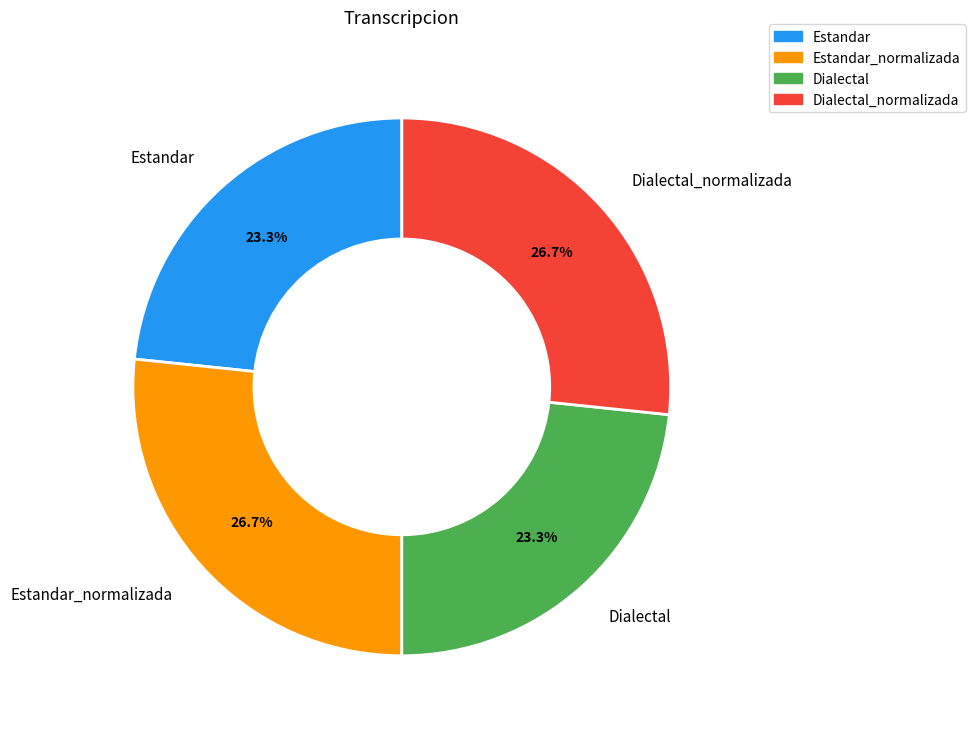

How many slices are in this pie chart?

4